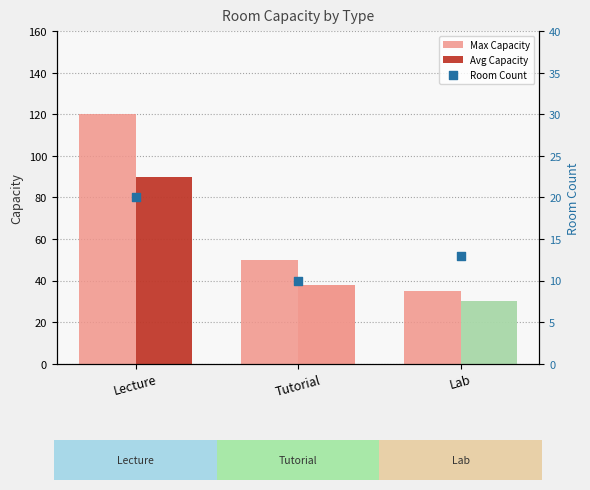

Which series contains the highest Y value?

Max Capacity